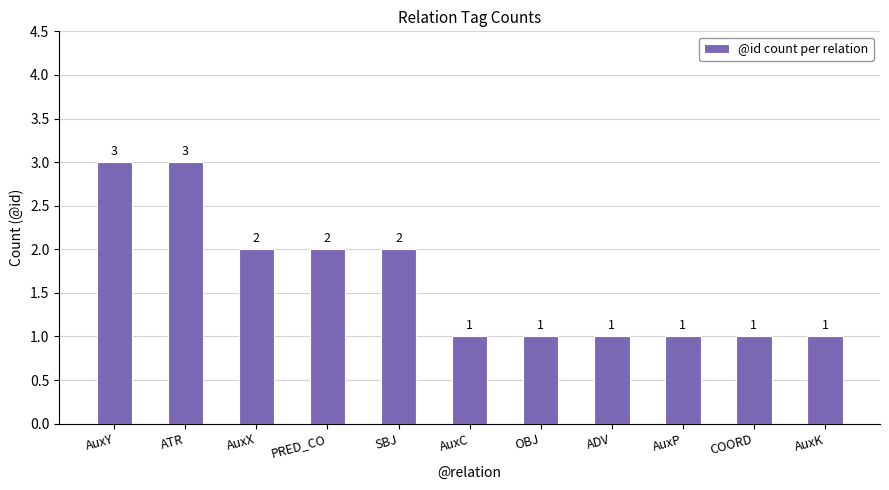

The value at COORD is 1. True or false?

True